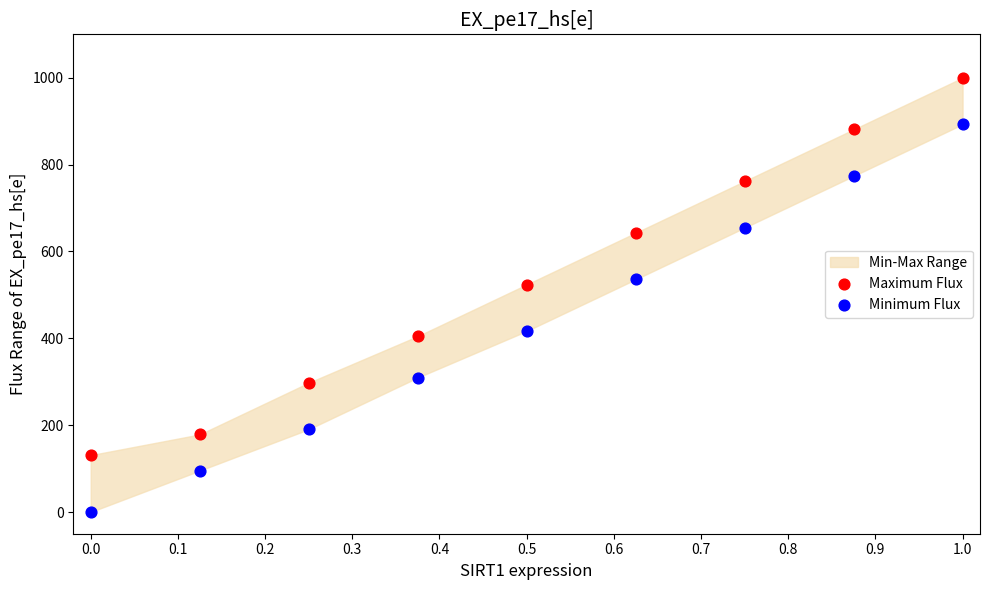

Which series has the widest spread of Y values?

Minimum Flux